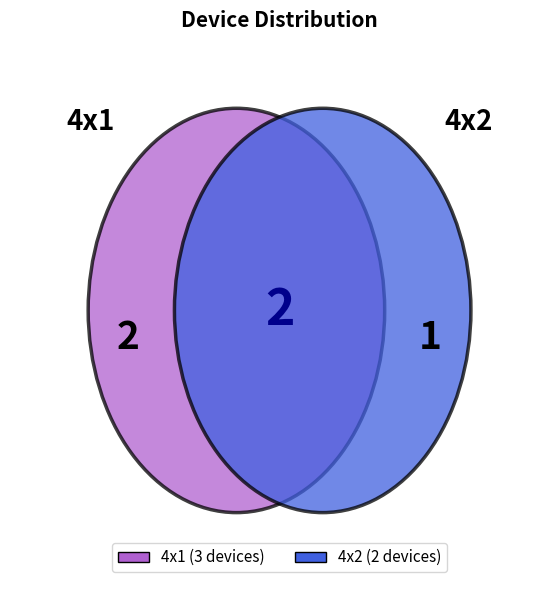

Which slice is the smallest?

4x2